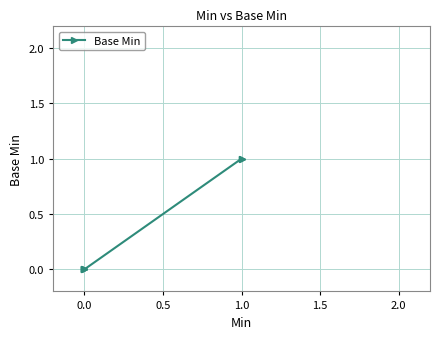

How many positive values are there?

2